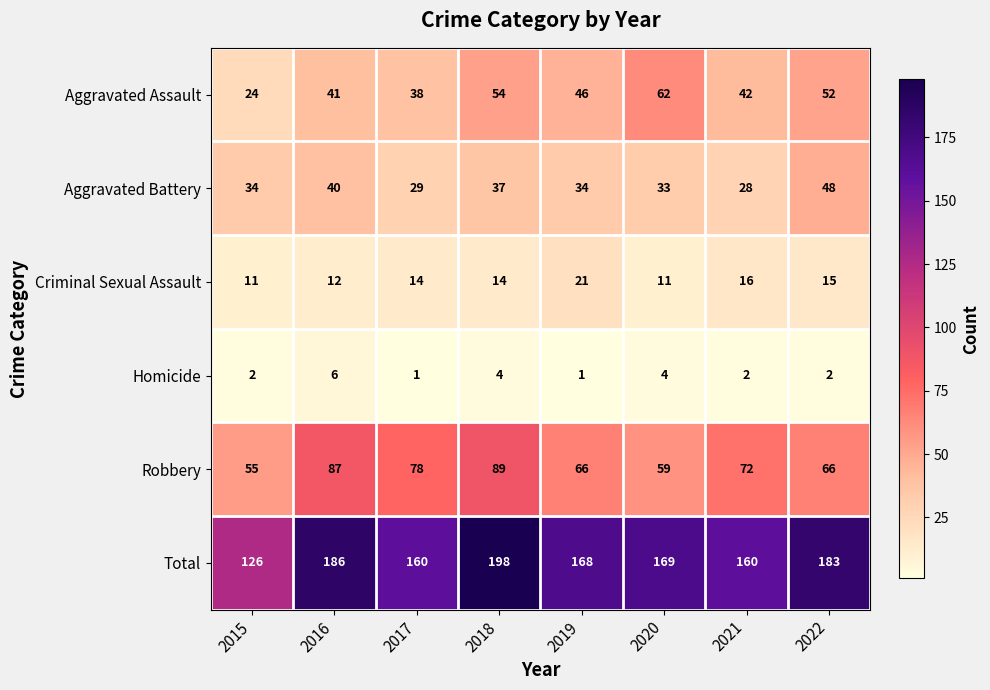

What is the total value across all series at 2019?

336